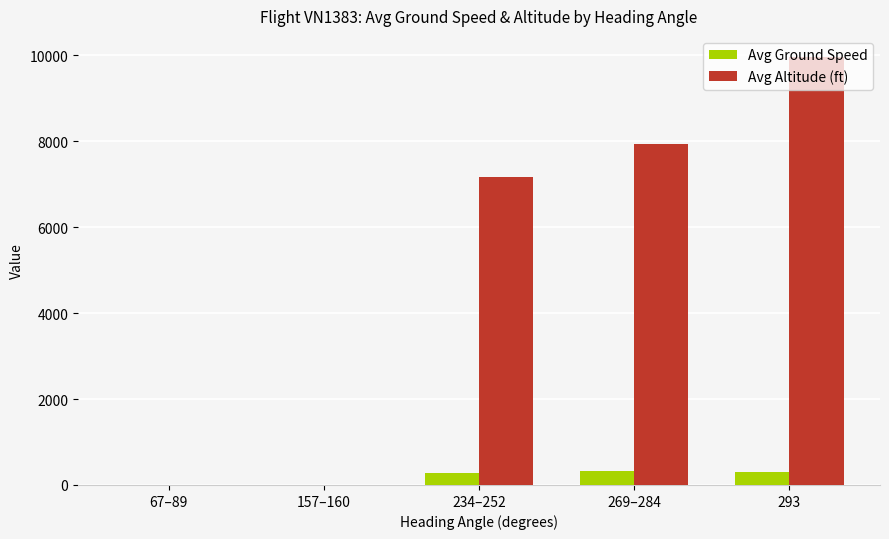

Between 67–89 and 269–284, which series saw the biggest shift?

Avg Altitude (ft)